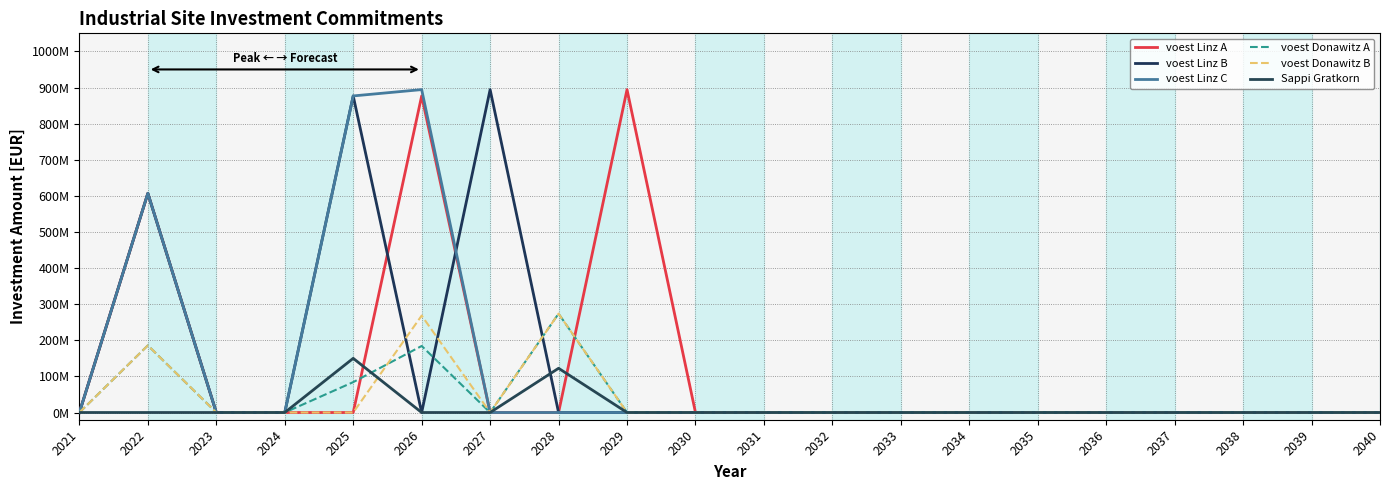

Which series ends up on top after the final intersection of voest Donawitz A and voest Linz B?

voest Donawitz A